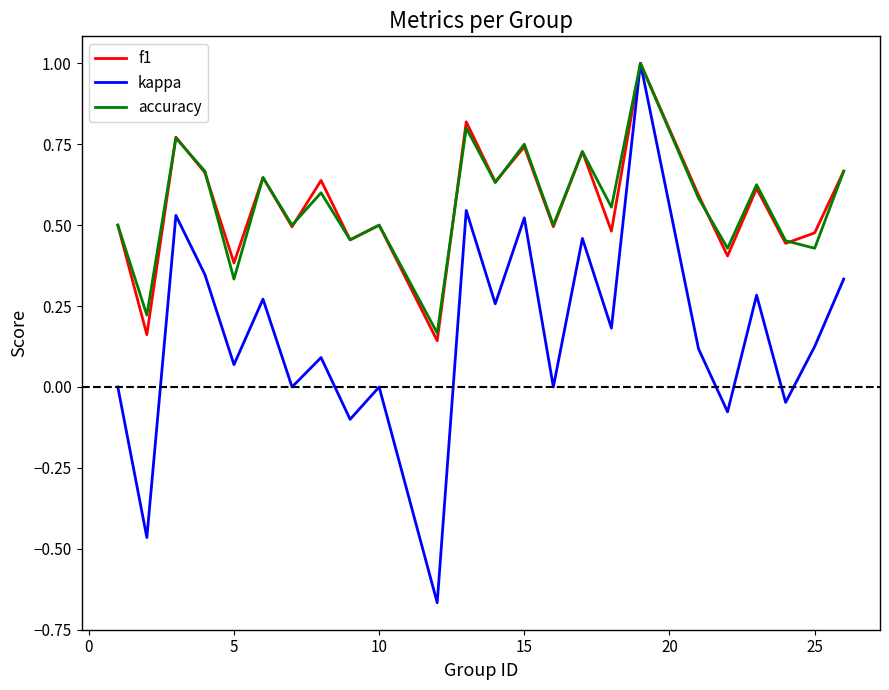

Which series has the widest spread of values?

kappa